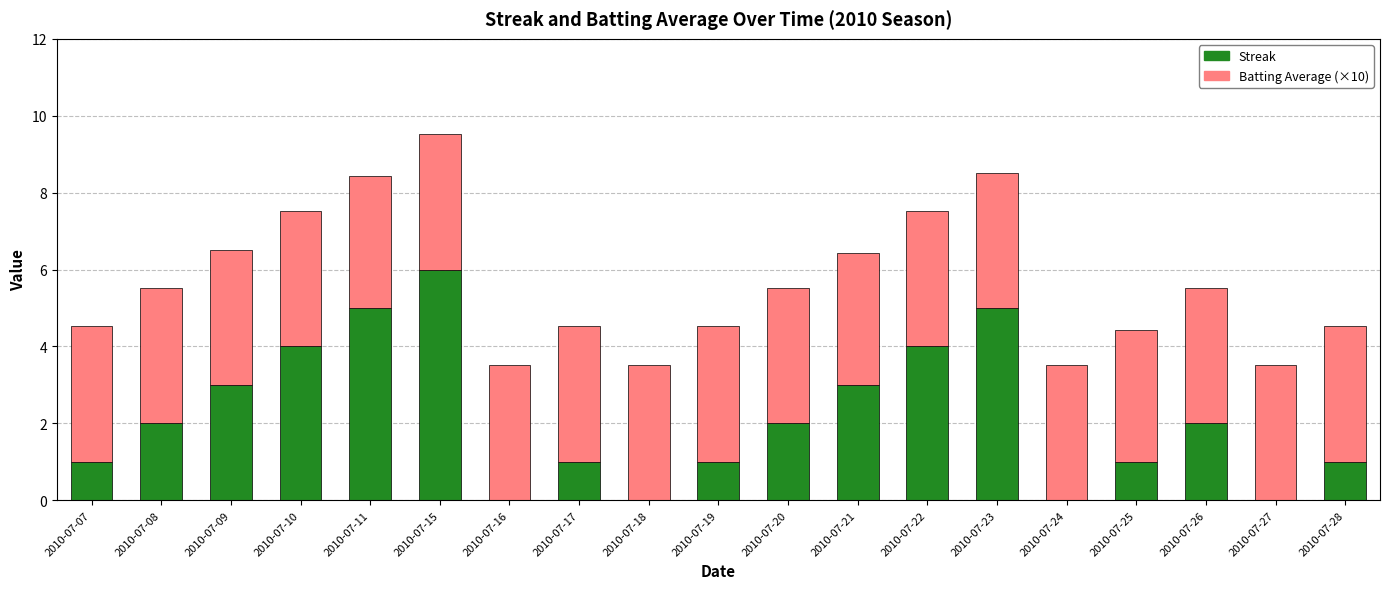

At which category is the sum across all series the highest?

2010-07-15